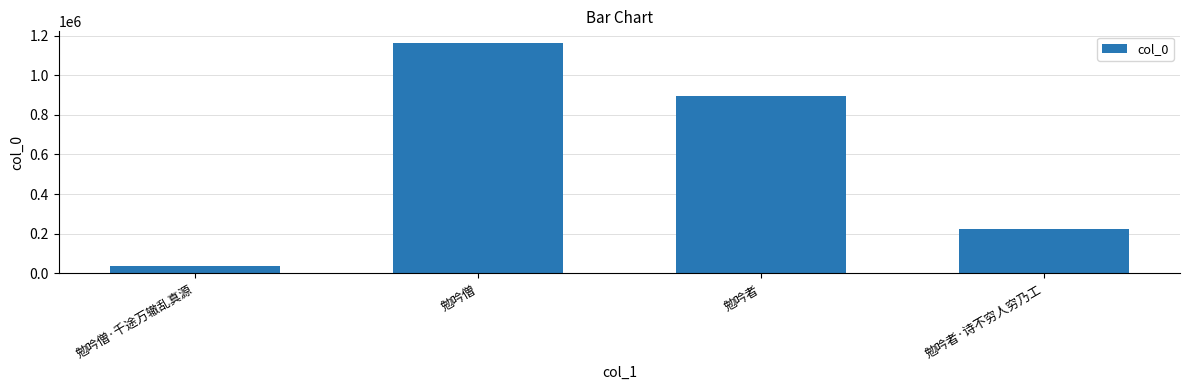

Which label corresponds to the smallest value in the chart?

勉吟僧·千途万辙乱真源